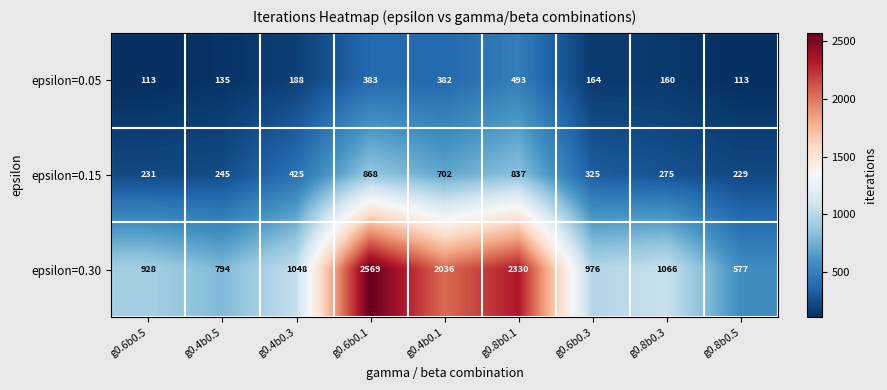

List the series in order of their overall mean, lowest first.

epsilon=0.05, epsilon=0.15, epsilon=0.30